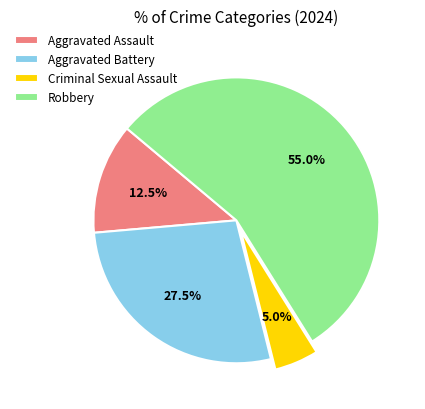

To the nearest percent, what is the difference between the largest and smallest slice percentages?

50%